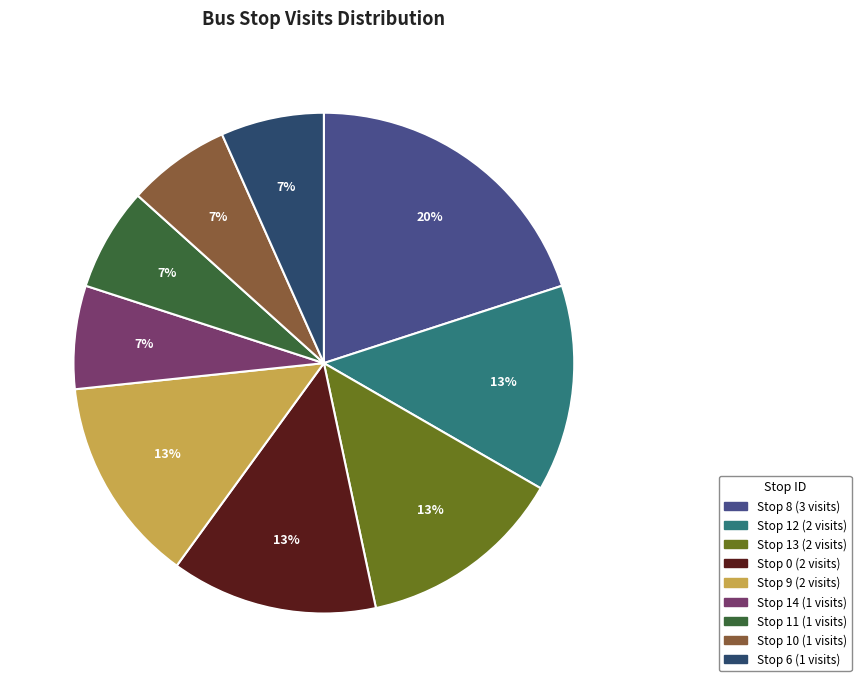

To the nearest percent, what percentage of the pie is Stop 12?

13%